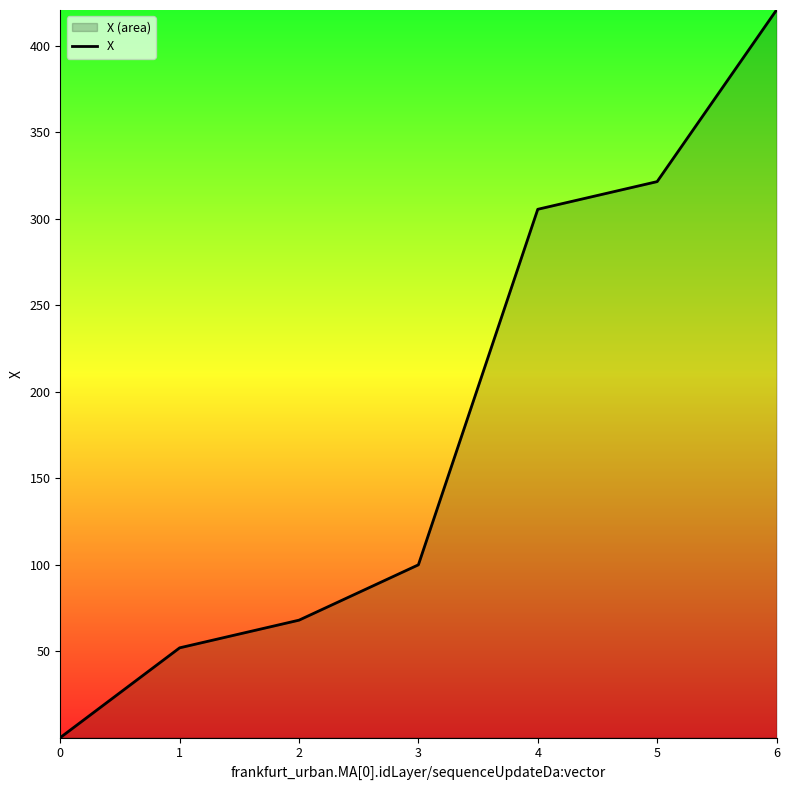

Reading right to left, extract all data points from this chart.

6=420.8	5=321.6	4=305.6	3=100.0	2=68.0	1=52.0	0=0.1